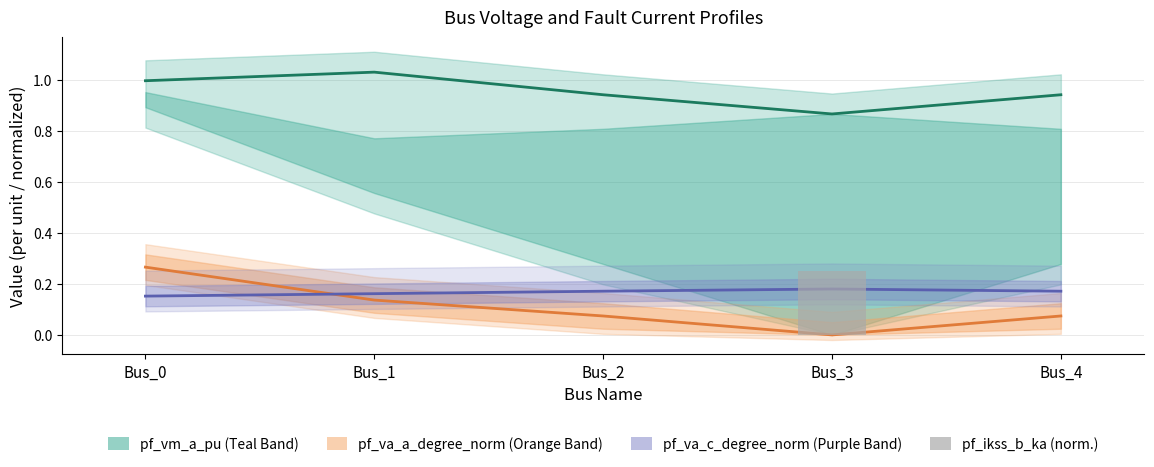

Which series has the largest range (max minus min)?

pf_va_a_degree_norm